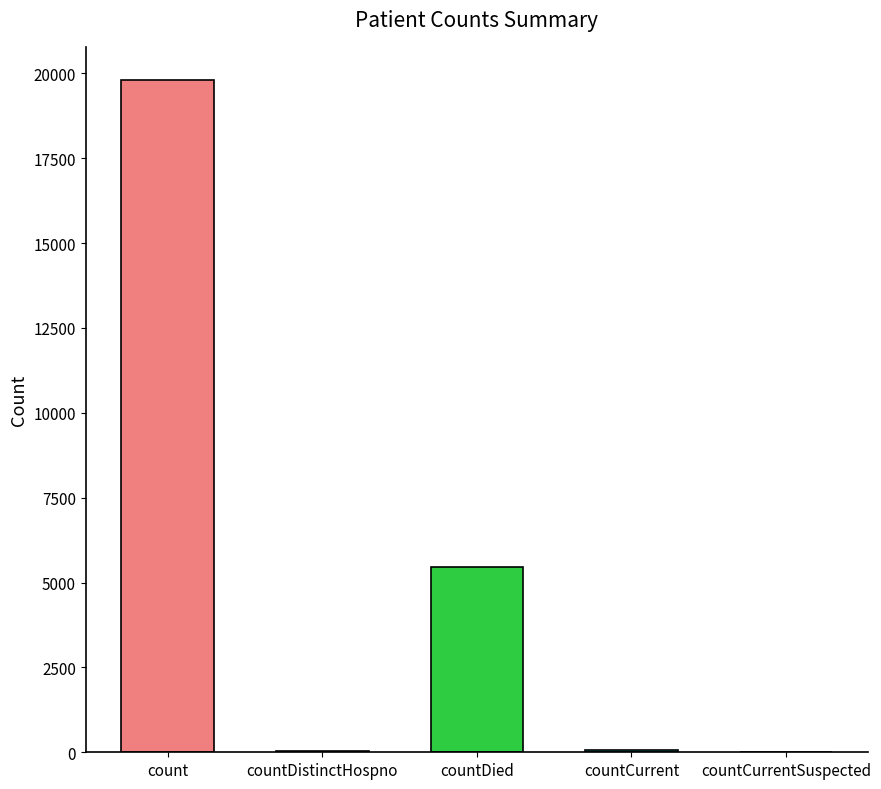

Are the bars horizontal?

No